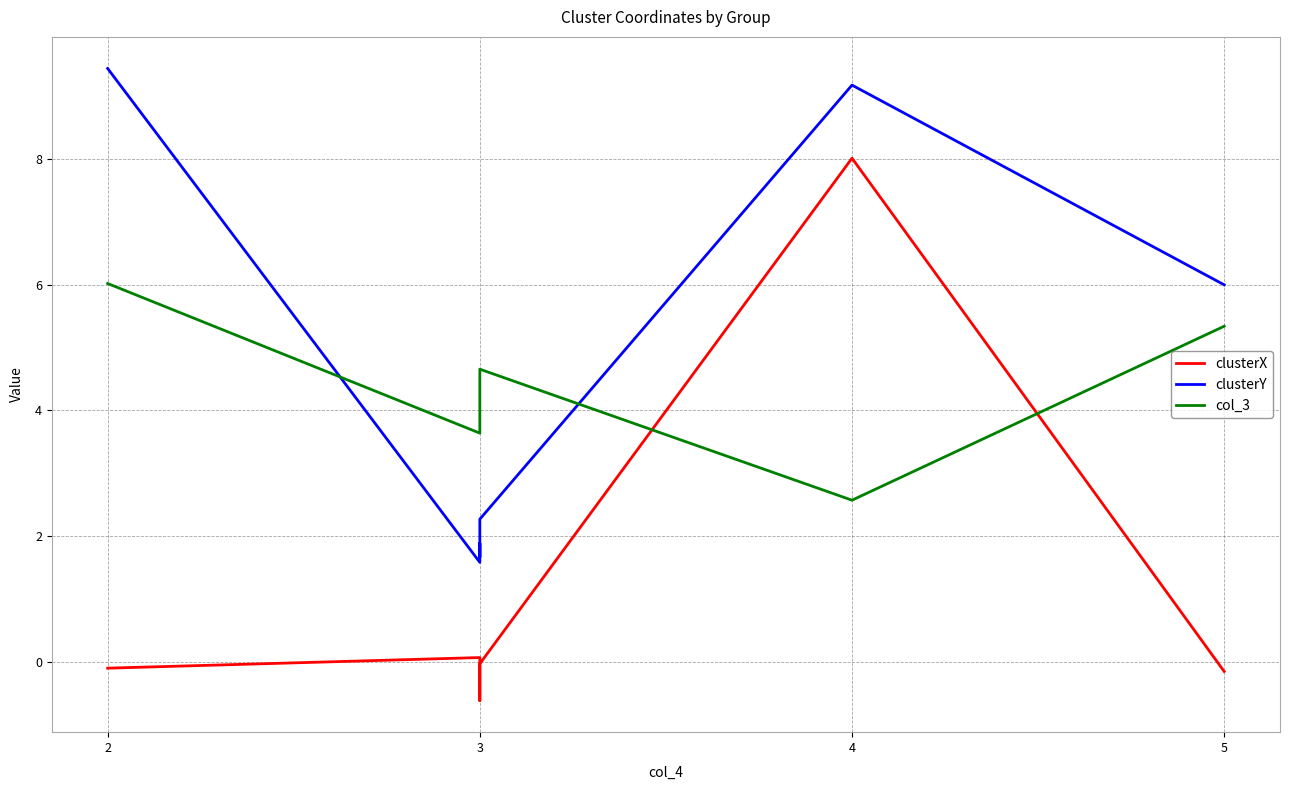

In col_3, how many points are lower than both neighbors (excluding endpoints)?

2